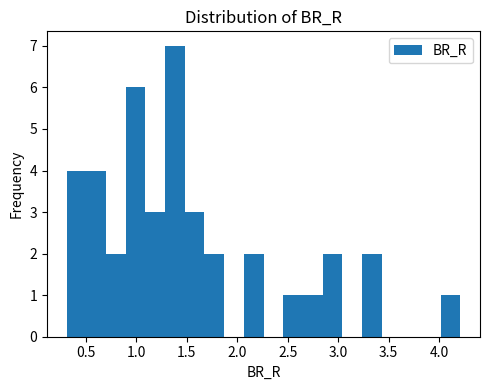

Read against the x-axis, roughly where is the centre of the tallest bar?

1.40